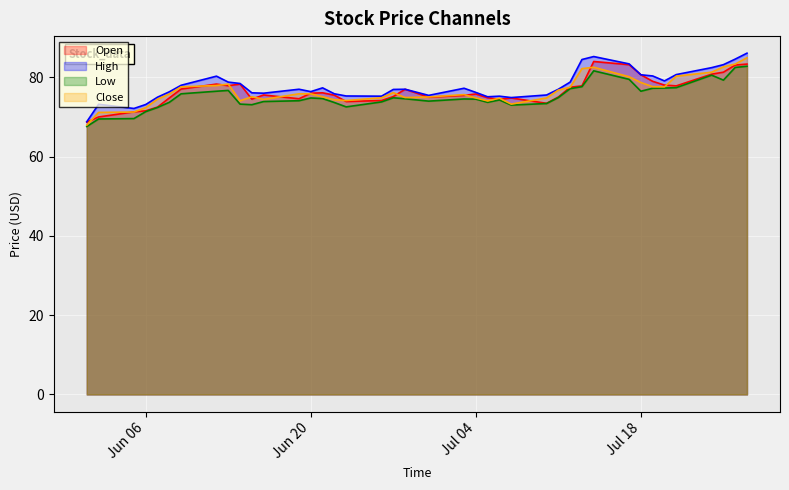

Does the chart display data point markers on the line(s)?

No